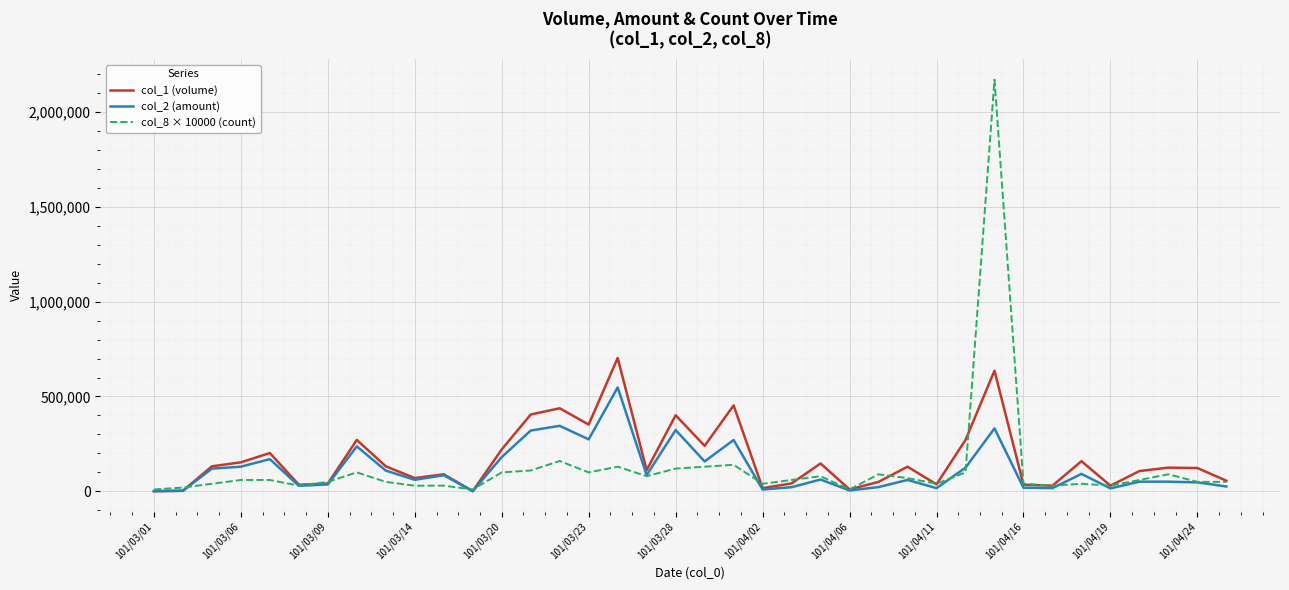

List the series in order of their peak value, highest first.

col_8 × 10000 (count), col_1 (volume), col_2 (amount)